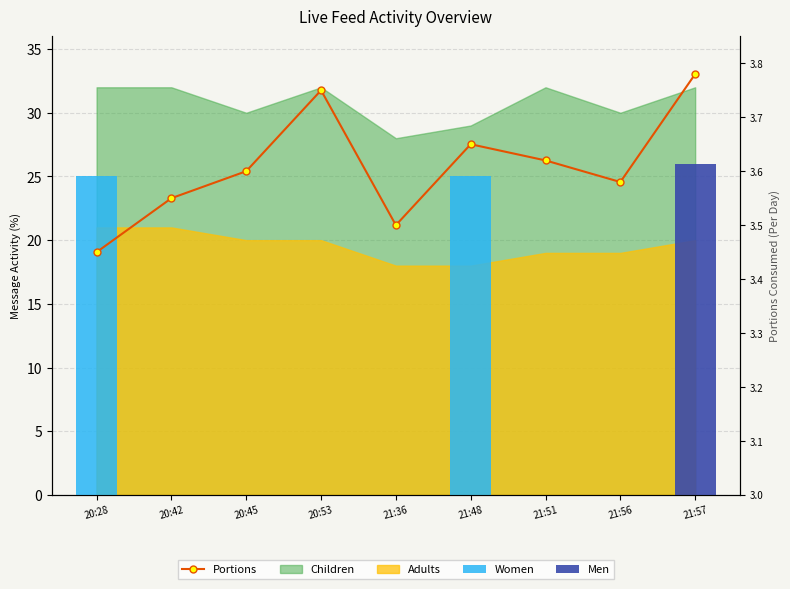

Which category has the lowest value in the Men series?

20:28